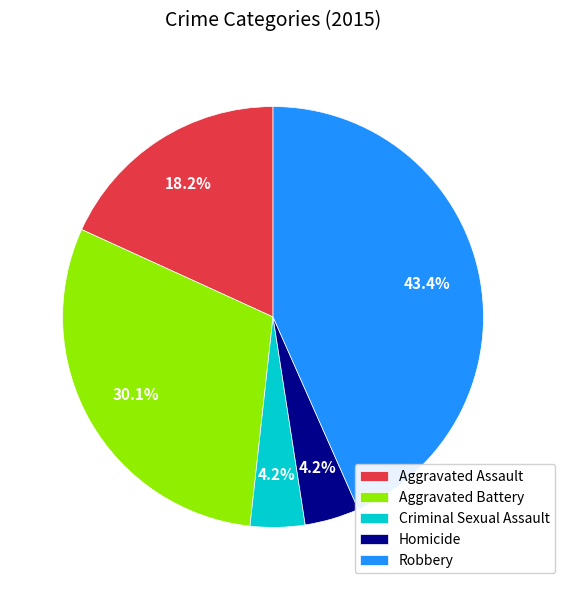

Approximately how many times larger is the value at Aggravated Assault compared to Robbery?

0.4